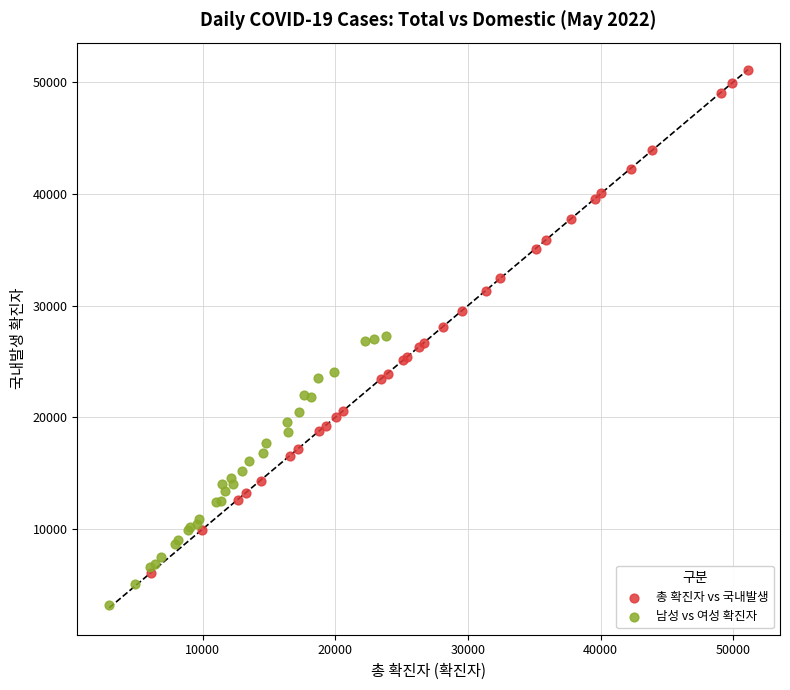

Which series contains the lowest Y value?

남성 vs 여성 확진자